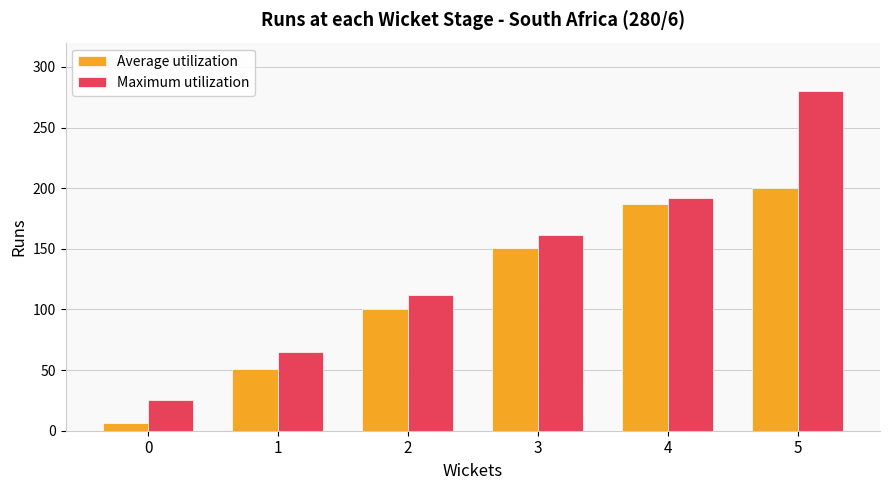

What is the smallest value displayed?

6